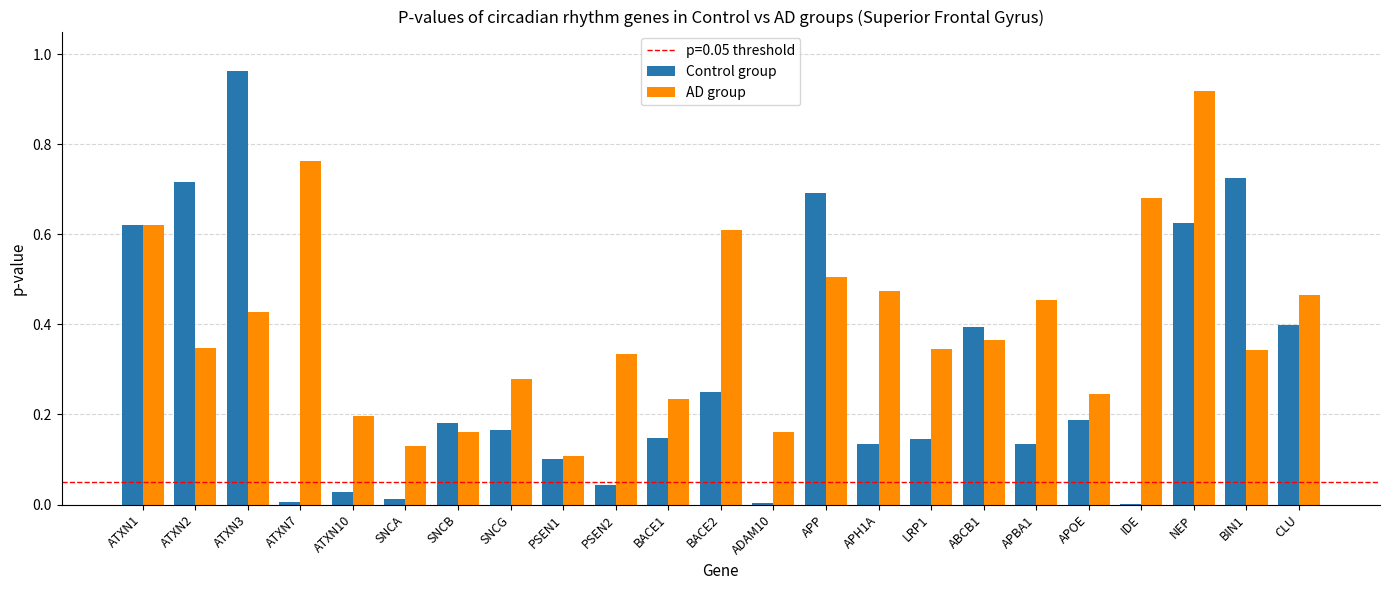

Between SNCA and APH1A, which series saw the biggest shift?

AD group